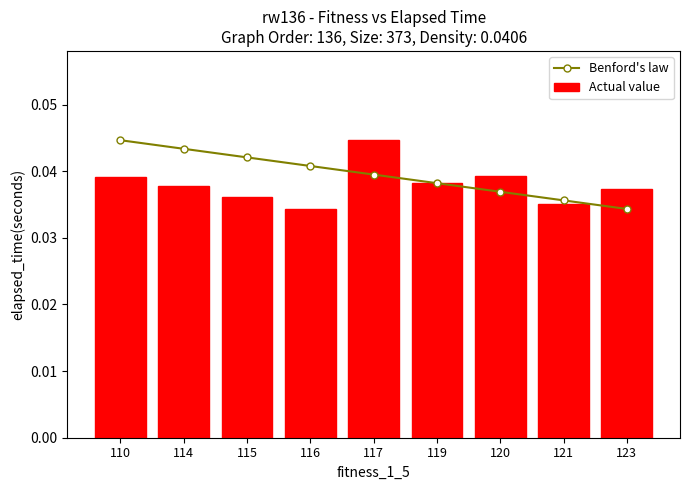

What is the sum of the Actual value values at 114 and 120?

0.1